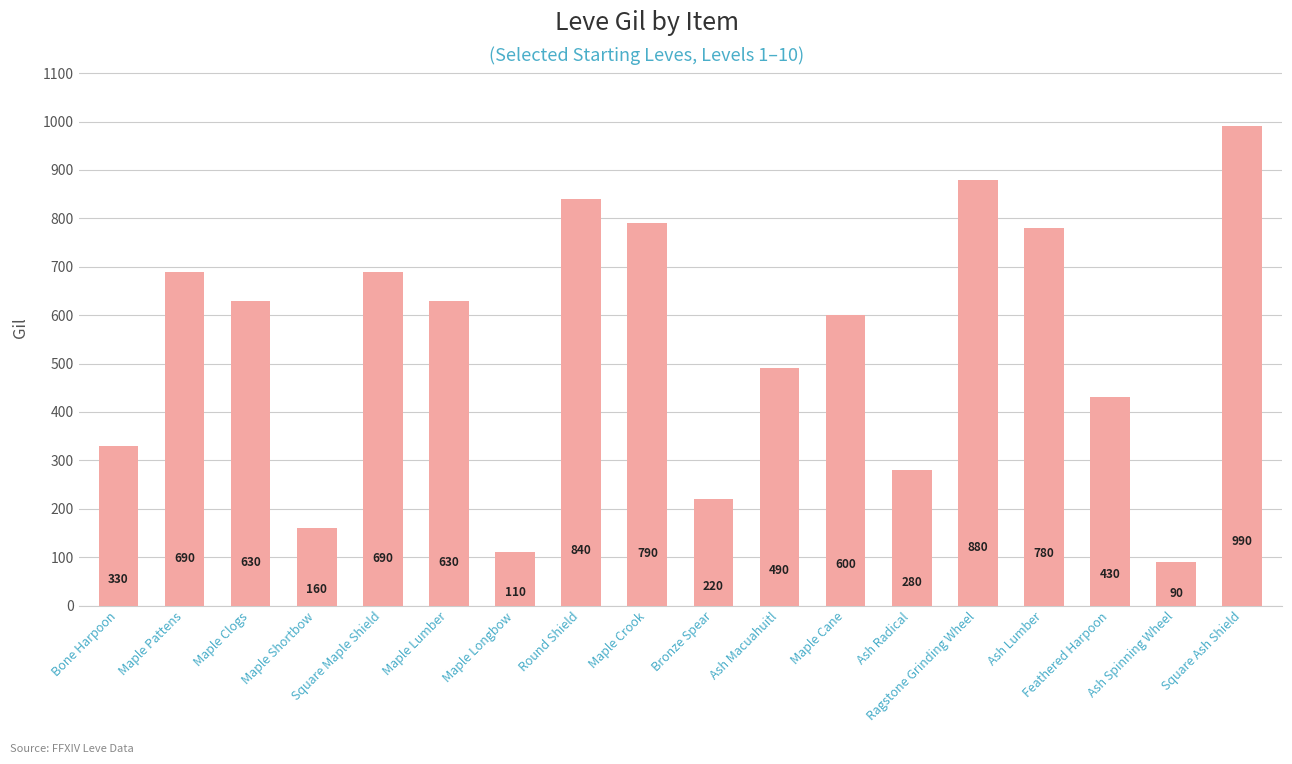

Reading left to right, transcribe all the data shown in this chart.

Bone Harpoon=330	Maple Pattens=690	Maple Clogs=630	Maple Shortbow=160	Square Maple Shield=690	Maple Lumber=630	Maple Longbow=110	Round Shield=840	Maple Crook=790	Bronze Spear=220	Ash Macuahuitl=490	Maple Cane=600	Ash Radical=280	Ragstone Grinding Wheel=880	Ash Lumber=780	Feathered Harpoon=430	Ash Spinning Wheel=90	Square Ash Shield=990